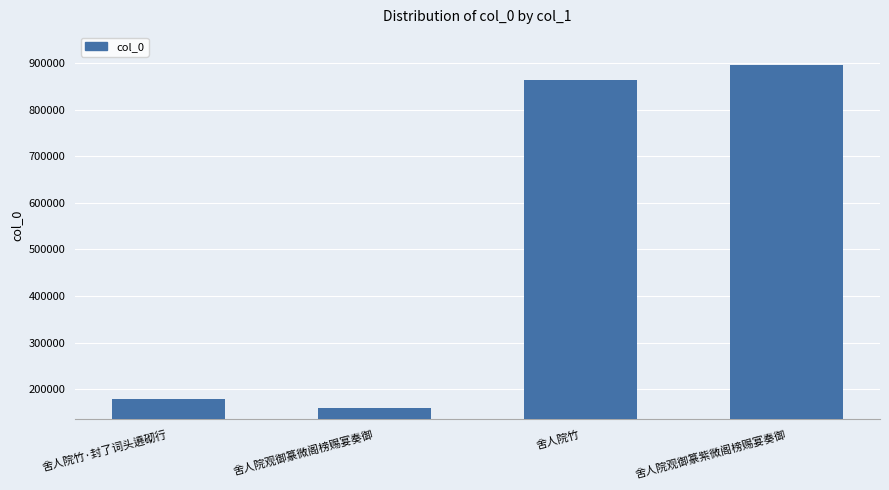

At which category does the chart reach its peak across all series?

舍人院观御篆紫微阁榜赐宴奏御